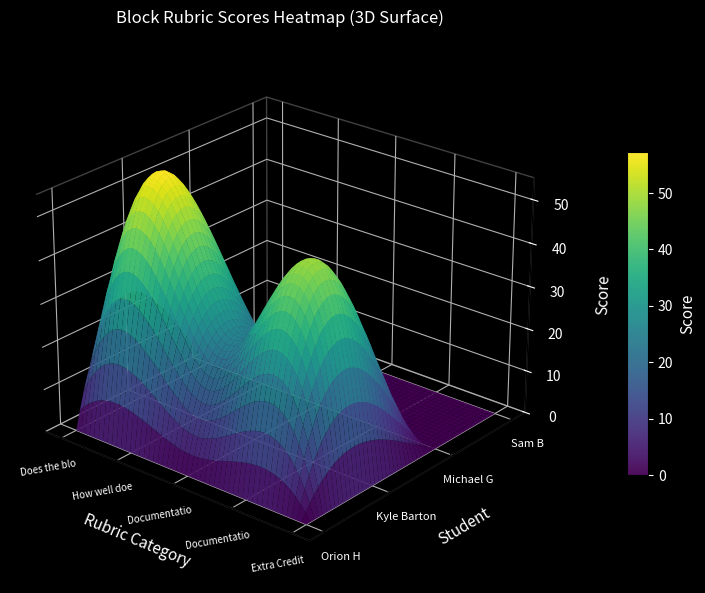

Which has a higher value, Does the block work? or Documentation high quality??

Does the block work?